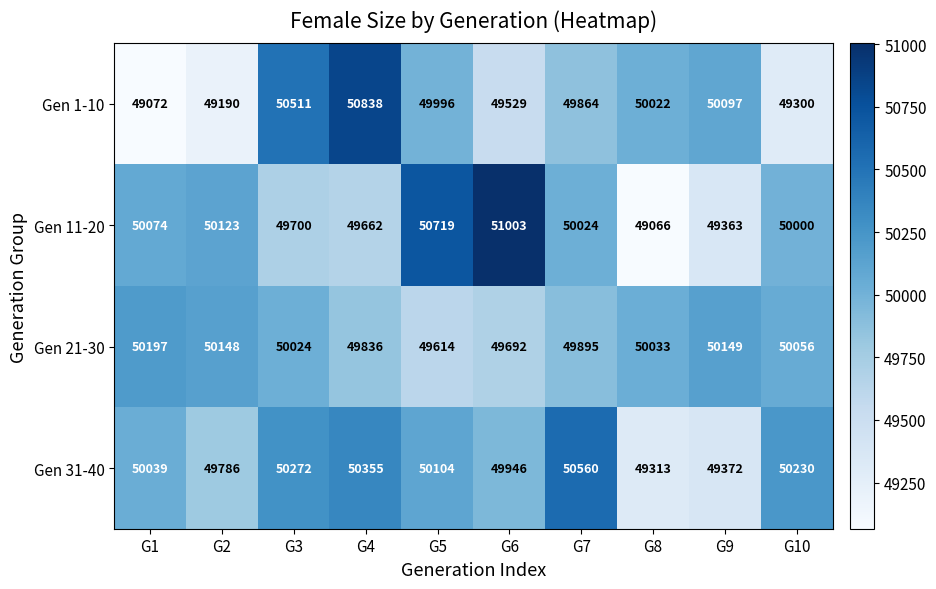

What is the average value of the Gen 31-40 series?

49998